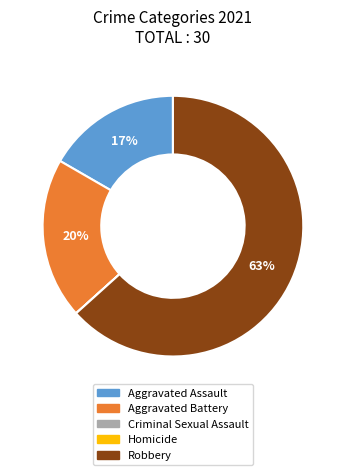

Do Aggravated Battery and Robbery together represent more than half of the pie?

Yes